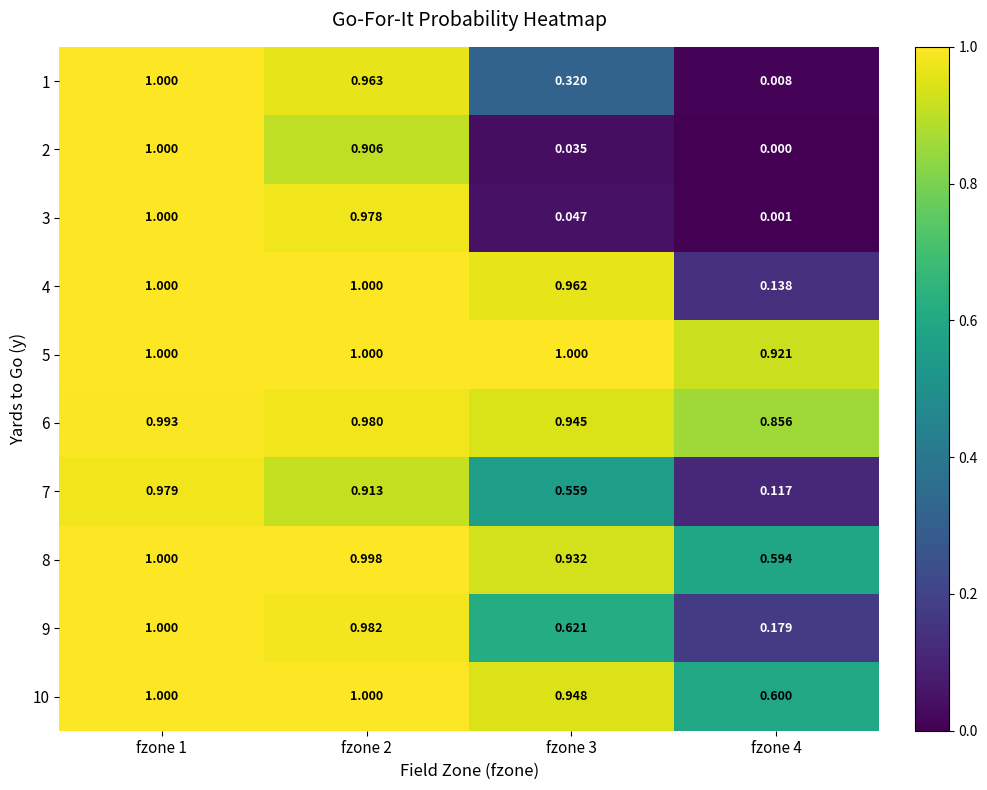

Is the value of 7 at fzone 4 greater than the value of 4 at fzone 2?

No